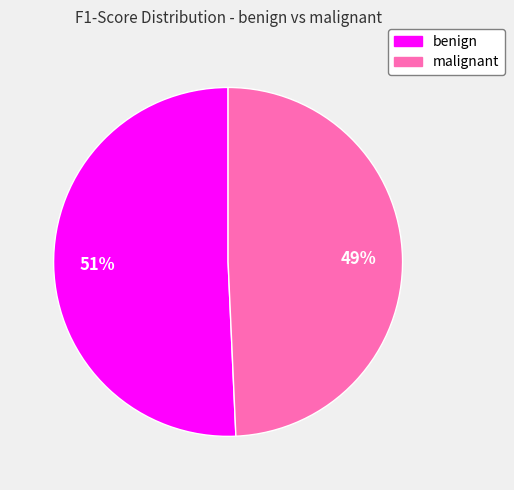

True or false: malignant accounts for 49% of the total.

True